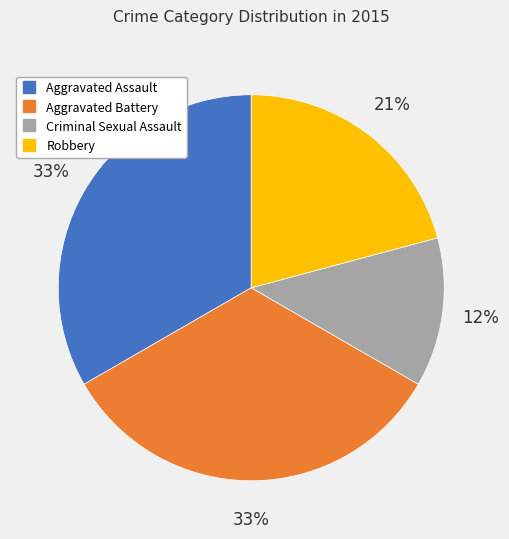

To the nearest percent, what is the average slice percentage?

25%